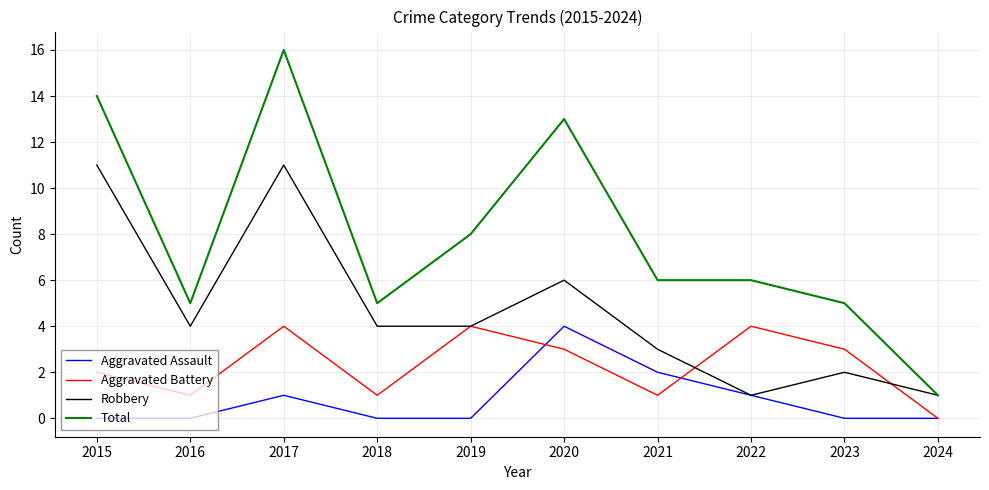

Which series changed the most between 2015 and 2016?

Total